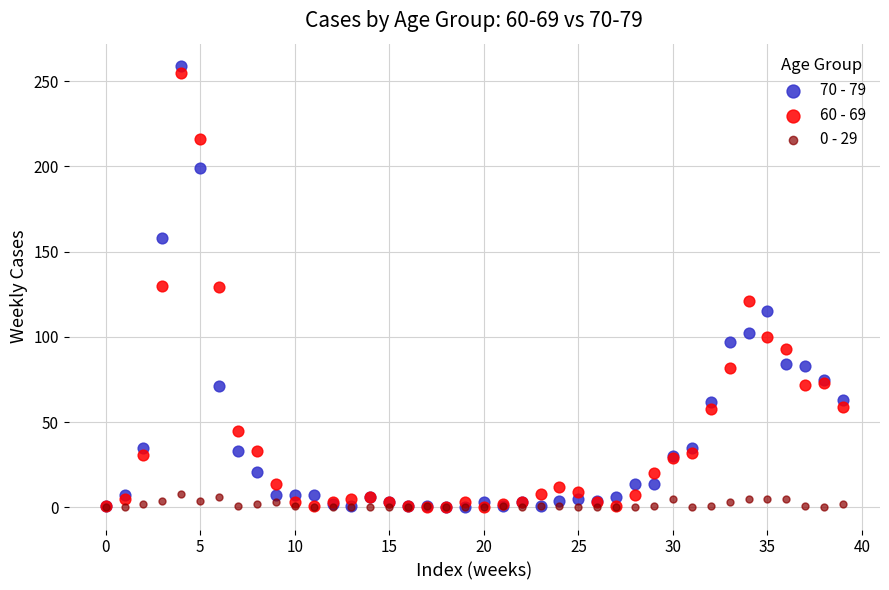

Which series contains the highest Y value?

70 - 79